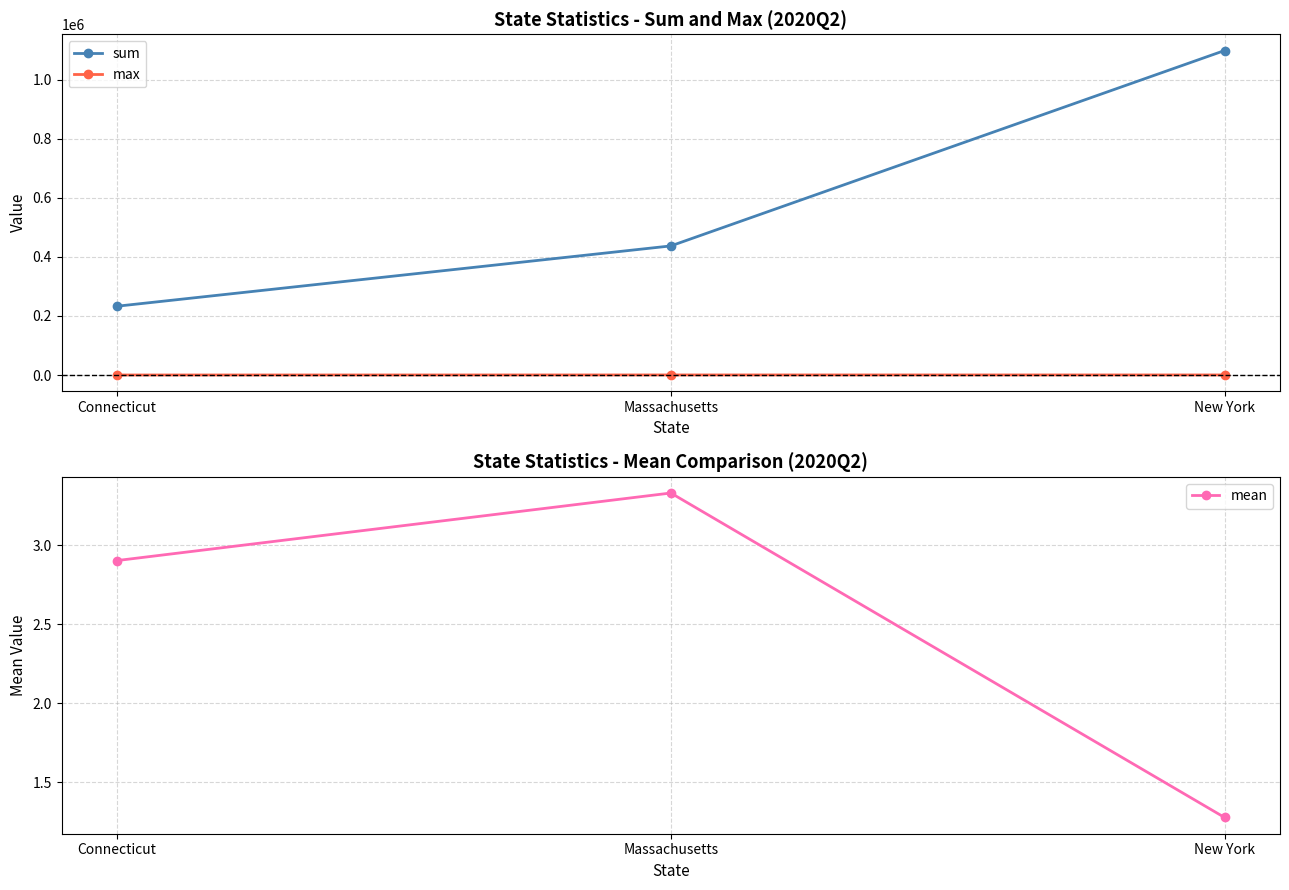

What is the label of the 1st point from the right?

New York